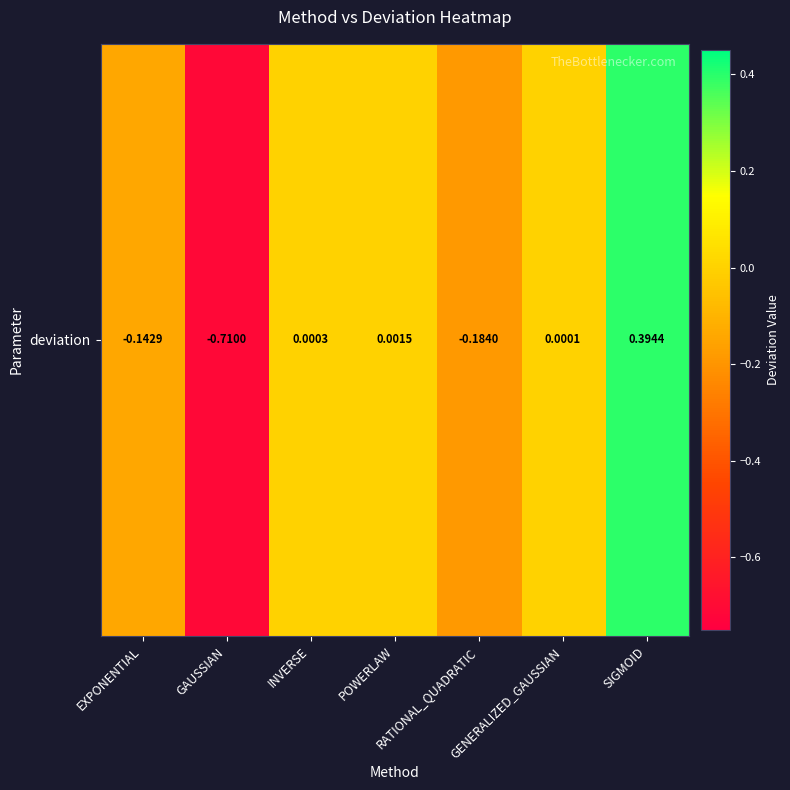

What is the sum of the values at POWERLAW and RATIONAL_QUADRATIC?

-0.2